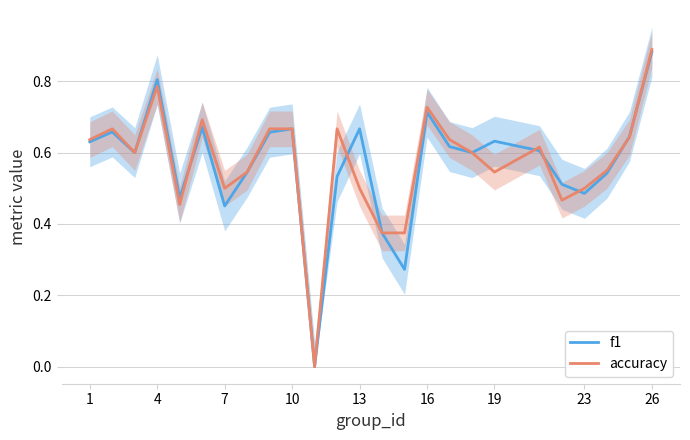

Reading left to right, what are all the values shown in this chart?

f1: 0.6	0.7	0.6	0.8	0.5	0.7	0.5	0.5	0.7	0.7	0.0	0.5	0.7	0.4	0.3	0.7	0.6	0.6	0.6	0.6	0.5	0.5	0.5	0.6	0.9
accuracy: 0.6	0.7	0.6	0.8	0.5	0.7	0.5	0.5	0.7	0.7	0.0	0.7	0.5	0.4	0.4	0.7	0.6	0.6	0.5	0.6	0.5	0.5	0.6	0.6	0.9